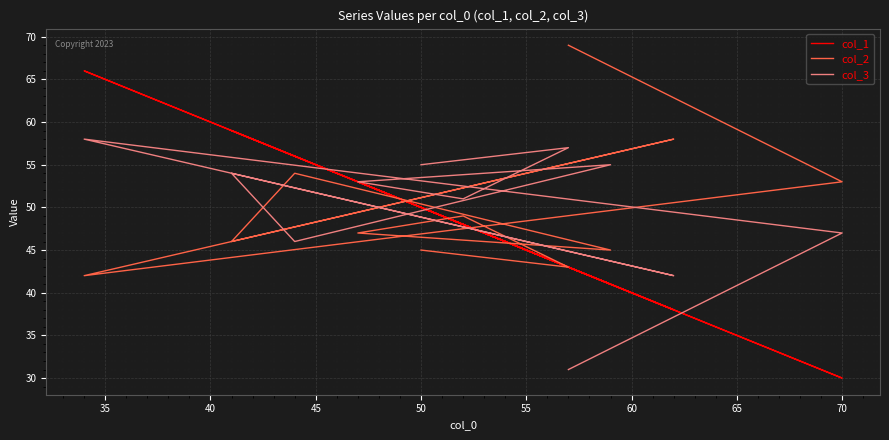

At which label is col_2 closest to 55?

55